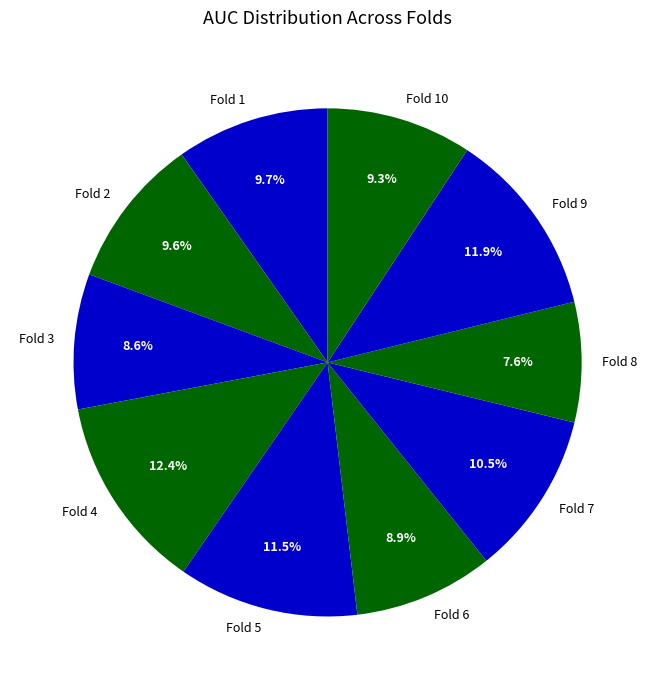

Does any single category account for the majority?

No